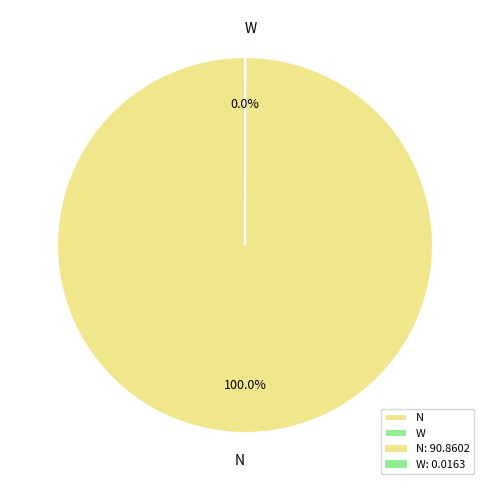

Does any single category account for the majority?

Yes